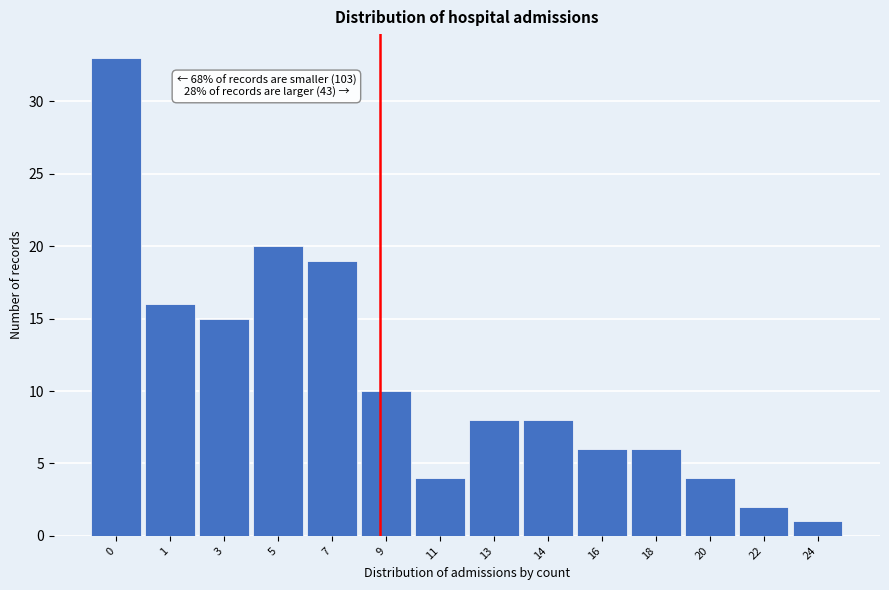

Reading left to right, extract all data points from this chart.

33	16	15	20	19	10	4	8	8	6	6	4	2	1